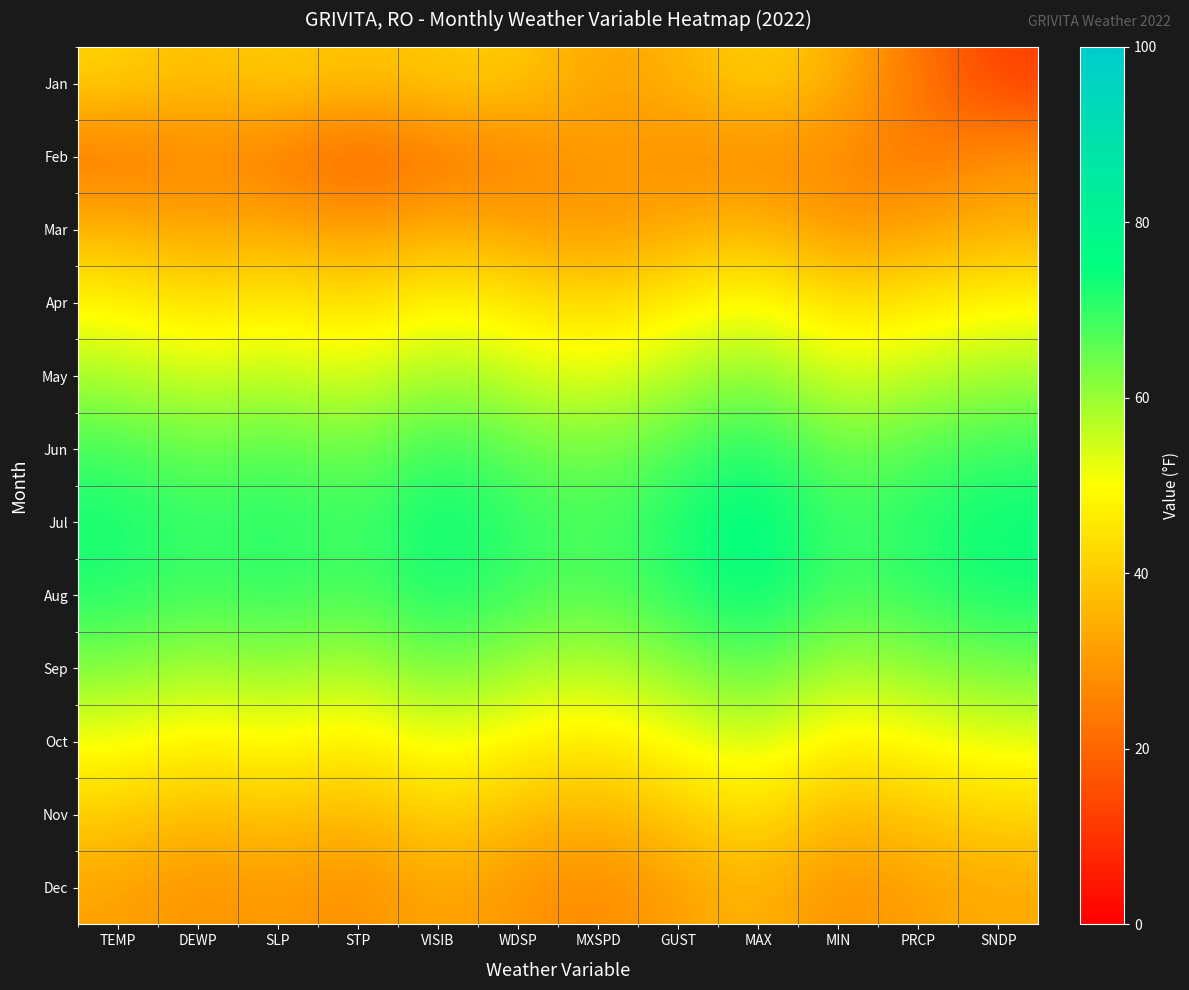

Reading left to right, extract all data points from this chart.

Jan: TEMP=41.6	DEWP=37.0	SLP=40.6	STP=37.7	VISIB=39.8	WDSP=40.3	MXSPD=31.7	GUST=35.0	MAX=42.0	MIN=34.7	PRCP=23.0	SNDP=12.4
Feb: TEMP=22.3	DEWP=26.5	SLP=23.7	STP=18.7	VISIB=23.3	WDSP=24.9	MXSPD=30.8	GUST=27.4	MAX=26.5	MIN=27.0	PRCP=23.4	SNDP=28.6
Mar: TEMP=35.2	DEWP=32.1	SLP=33.5	STP=30.2	VISIB=34.1	WDSP=31.8	MXSPD=29.5	GUST=33.2	MAX=36.4	MIN=28.9	PRCP=31.5	SNDP=34.3
Apr: TEMP=48.5	DEWP=44.2	SLP=46.8	STP=43.5	VISIB=49.2	WDSP=45.7	MXSPD=42.3	GUST=47.6	MAX=51.2	MIN=43.8	PRCP=46.1	SNDP=48.9
May: TEMP=58.3	DEWP=54.7	SLP=56.9	STP=53.4	VISIB=59.7	WDSP=55.2	MXSPD=52.8	GUST=57.4	MAX=62.1	MIN=53.6	PRCP=56.8	SNDP=59.3
Jun: TEMP=68.4	DEWP=64.2	SLP=66.7	STP=63.5	VISIB=69.8	WDSP=65.3	MXSPD=62.9	GUST=67.5	MAX=72.3	MIN=63.7	PRCP=66.9	SNDP=69.4
Jul: TEMP=73.2	DEWP=69.5	SLP=71.8	STP=68.4	VISIB=74.6	WDSP=70.2	MXSPD=67.8	GUST=72.4	MAX=77.1	MIN=68.6	PRCP=71.8	SNDP=74.3
Aug: TEMP=71.5	DEWP=67.8	SLP=70.2	STP=66.9	VISIB=72.9	WDSP=68.4	MXSPD=66.1	GUST=70.7	MAX=75.4	MIN=67.2	PRCP=70.1	SNDP=72.8
Sep: TEMP=62.4	DEWP=58.7	SLP=61.0	STP=57.8	VISIB=63.8	WDSP=59.3	MXSPD=57.0	GUST=61.6	MAX=66.3	MIN=58.1	PRCP=61.2	SNDP=63.7
Oct: TEMP=51.3	DEWP=47.6	SLP=50.0	STP=46.7	VISIB=52.7	WDSP=48.2	MXSPD=45.9	GUST=50.5	MAX=55.2	MIN=47.0	PRCP=50.1	SNDP=52.6
Nov: TEMP=40.2	DEWP=36.5	SLP=38.8	STP=35.6	VISIB=41.6	WDSP=37.1	MXSPD=34.8	GUST=39.4	MAX=44.1	MIN=35.9	PRCP=39.0	SNDP=41.5
Dec: TEMP=32.1	DEWP=28.4	SLP=30.7	STP=27.5	VISIB=33.5	WDSP=29.0	MXSPD=26.7	GUST=31.3	MAX=36.0	MIN=27.8	PRCP=31.8	SNDP=33.3